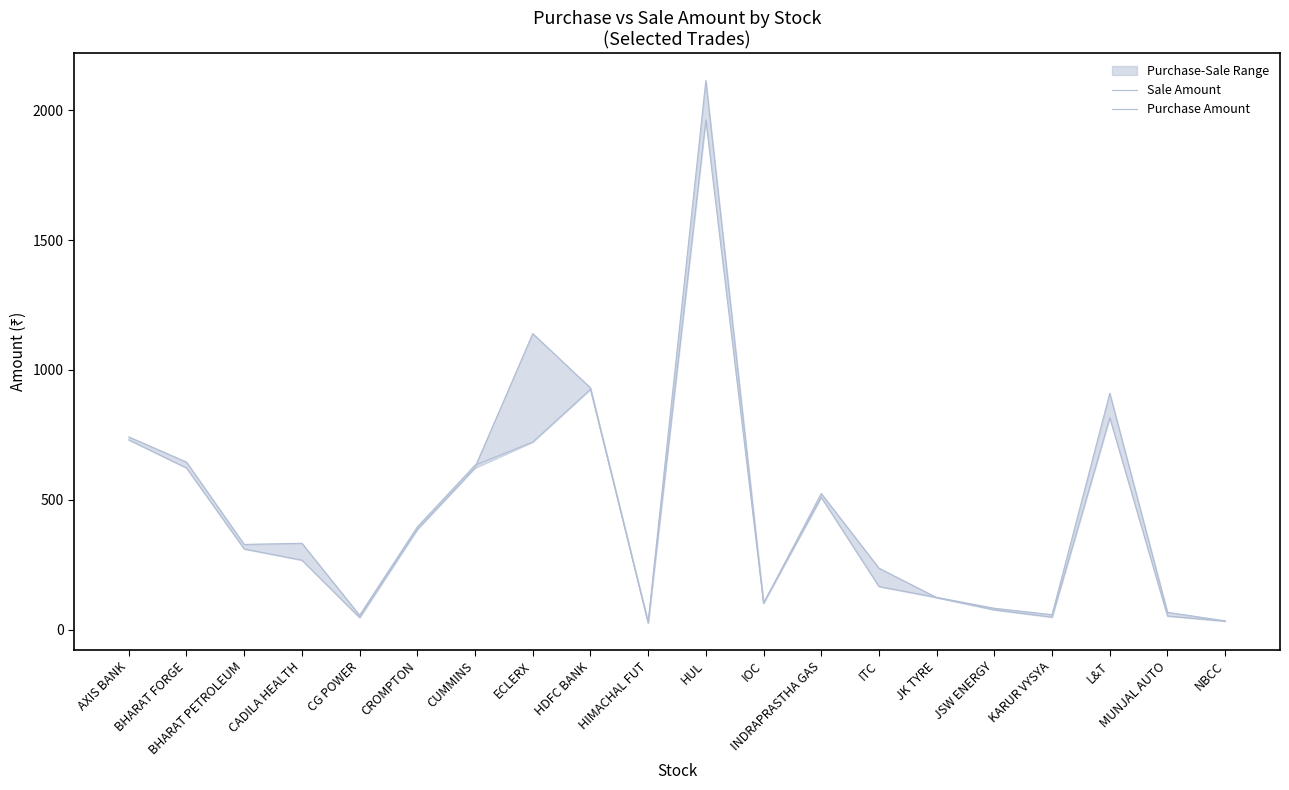

How many interior local peaks does the Purchase Amount series have?

4